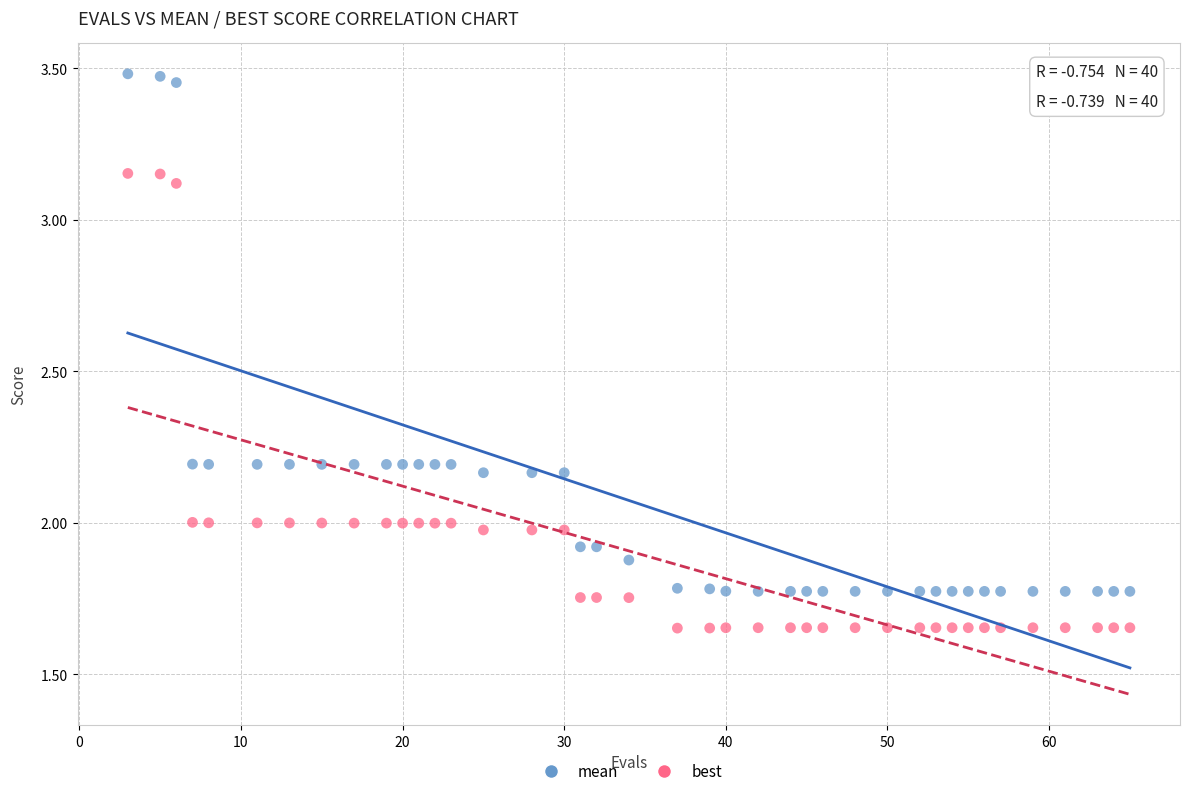

Which series contains the highest Y value?

mean